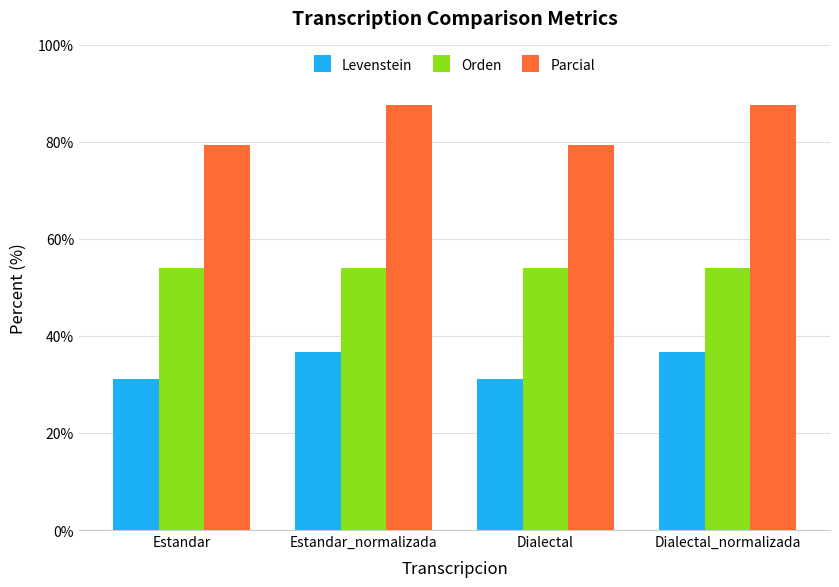

What is the greatest value displayed?

87.5